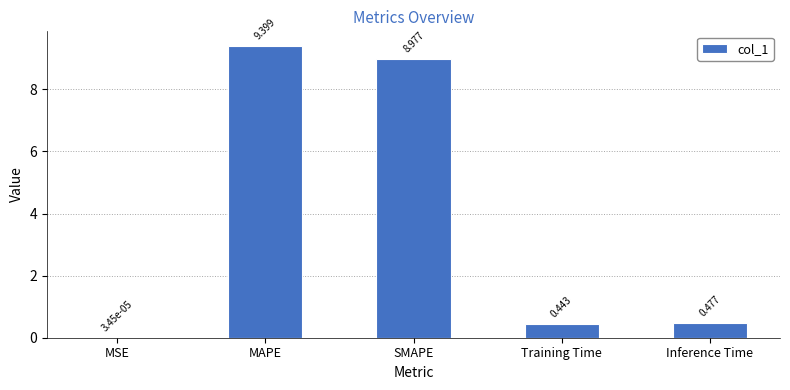

Are the bars grouped side by side (vs. stacked)?

No